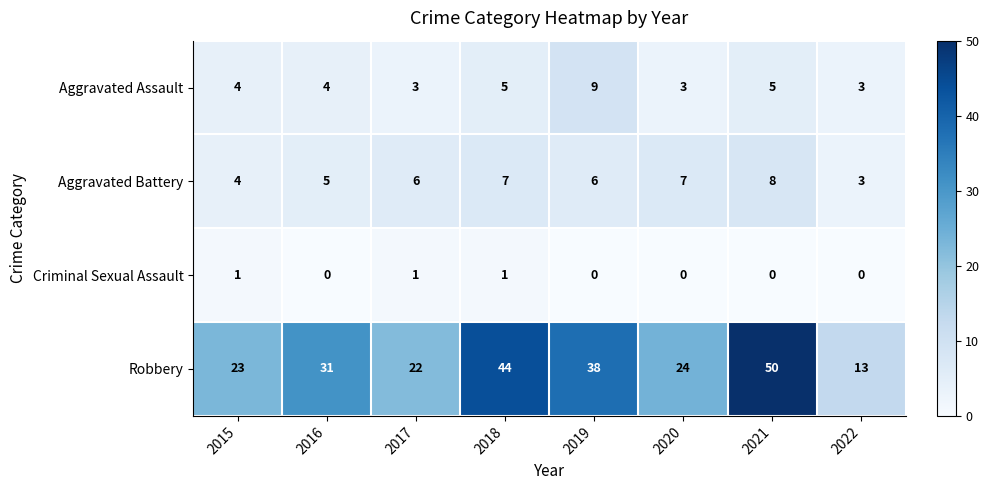

What is the total value across all series at 2015?

32